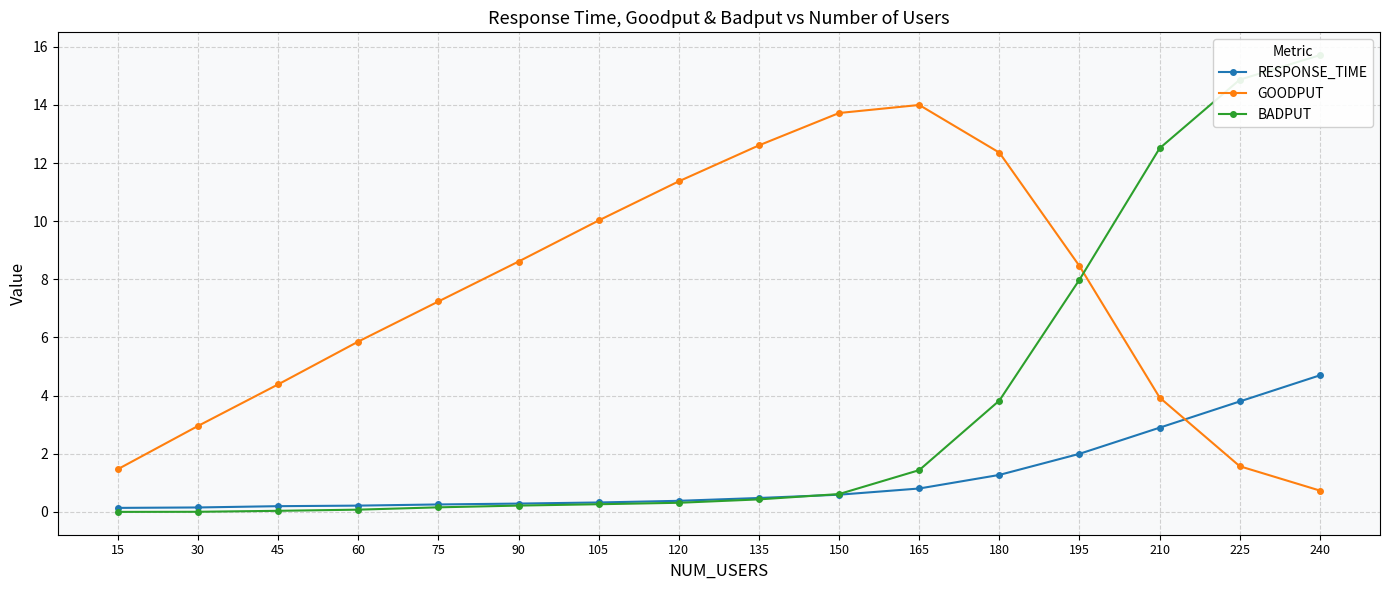

Is this an area chart (filled region under the line)?

No